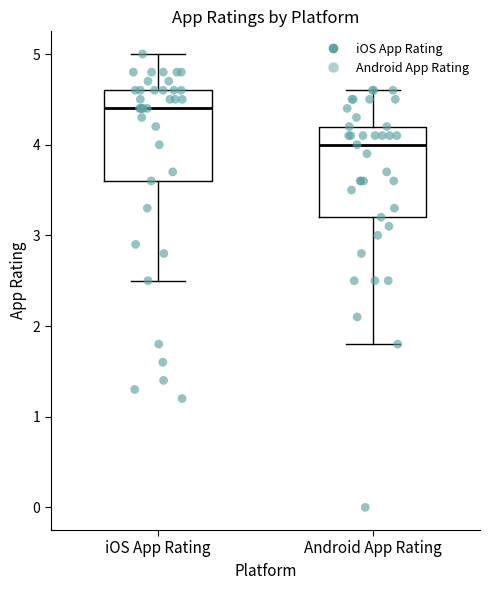

Reading left to right, transcribe this box plot: for each box, give where its median line is, the range the box spans, and where its two whiskers end, as read against the y-axis. The values are not printed on the chart, so give them approximately, as read against the axis.

iOS App Rating: median 4.4, box 3.6 to 4.6, whiskers 2.5 to 5.0
Android App Rating: median 4.0, box 3.2 to 4.2, whiskers 1.8 to 4.6